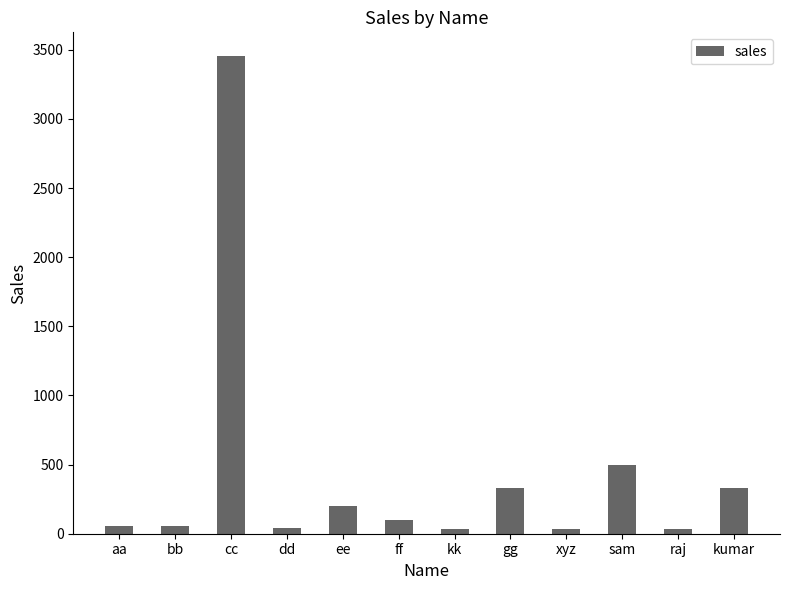

Approximately how many times larger is the value at kumar compared to gg?

1.0